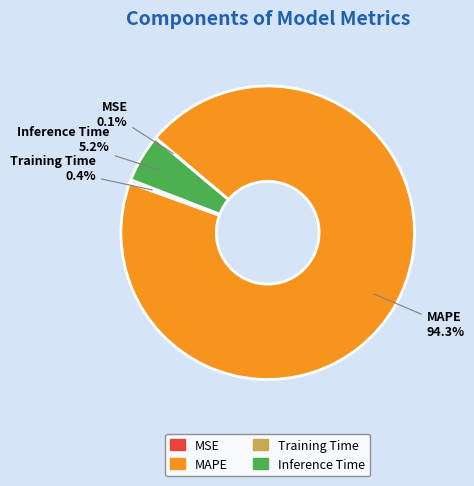

What percentage do Inference Time and Training Time together represent?

5.6%